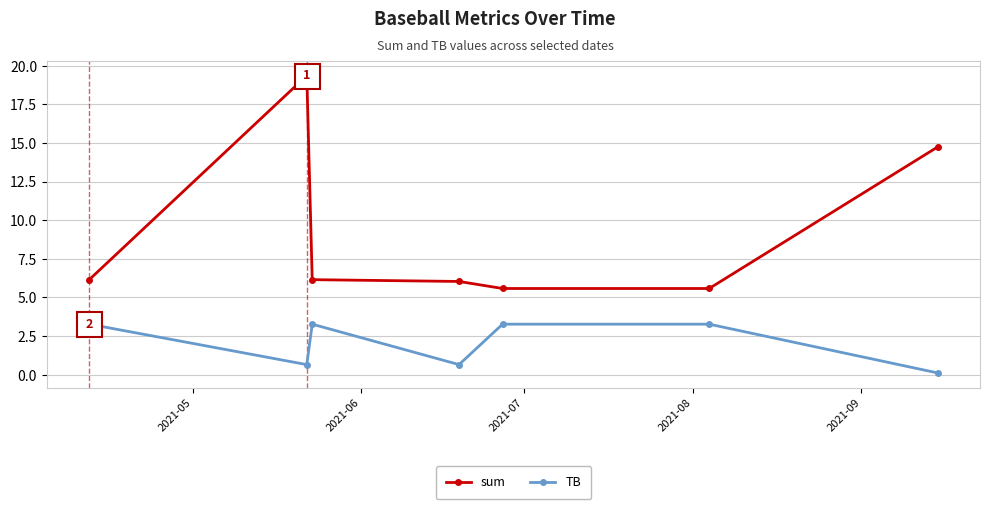

Rank the series by their maximum value, from highest to lowest.

sum, TB